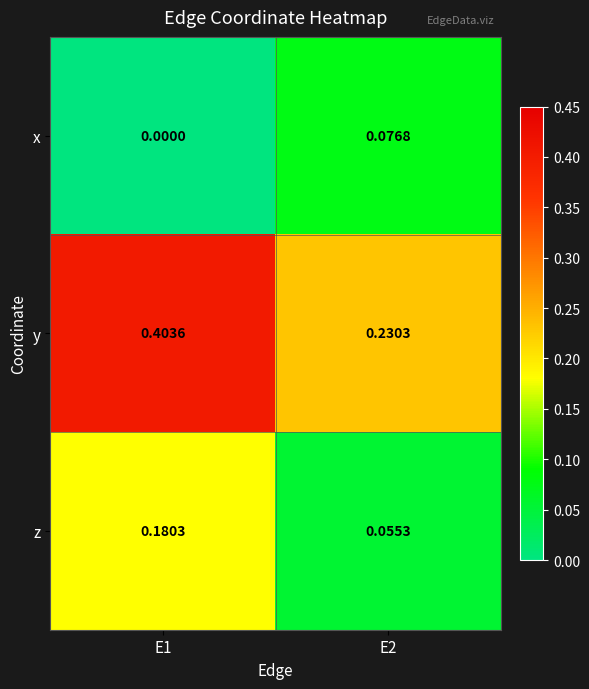

At how many categories does at least one series exceed 0?

2